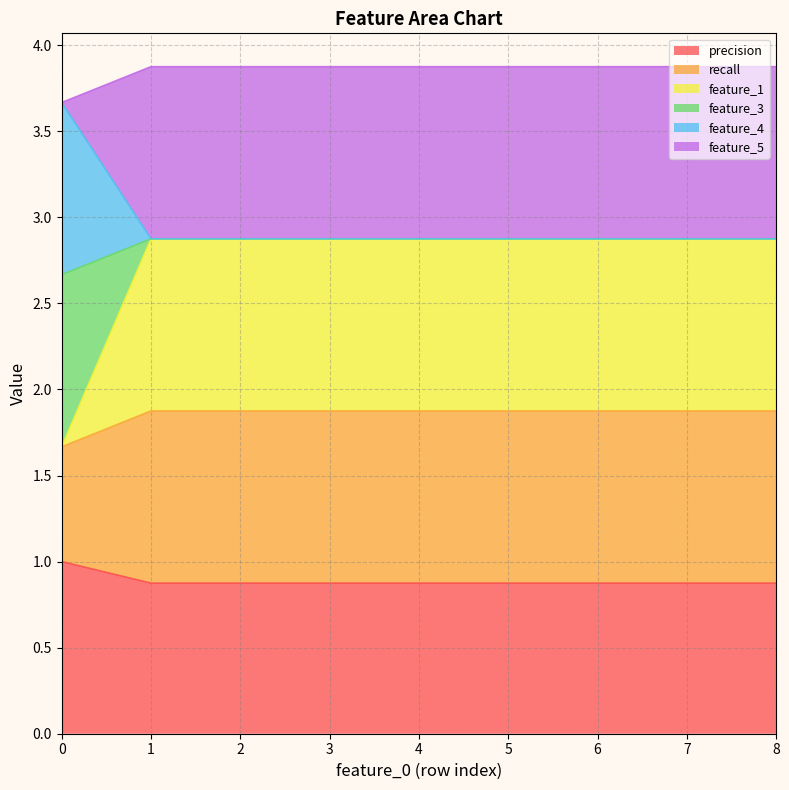

List the labels in order of feature_5 value, largest first.

0, 1, 2, 3, 4, 5, 6, 7, 8